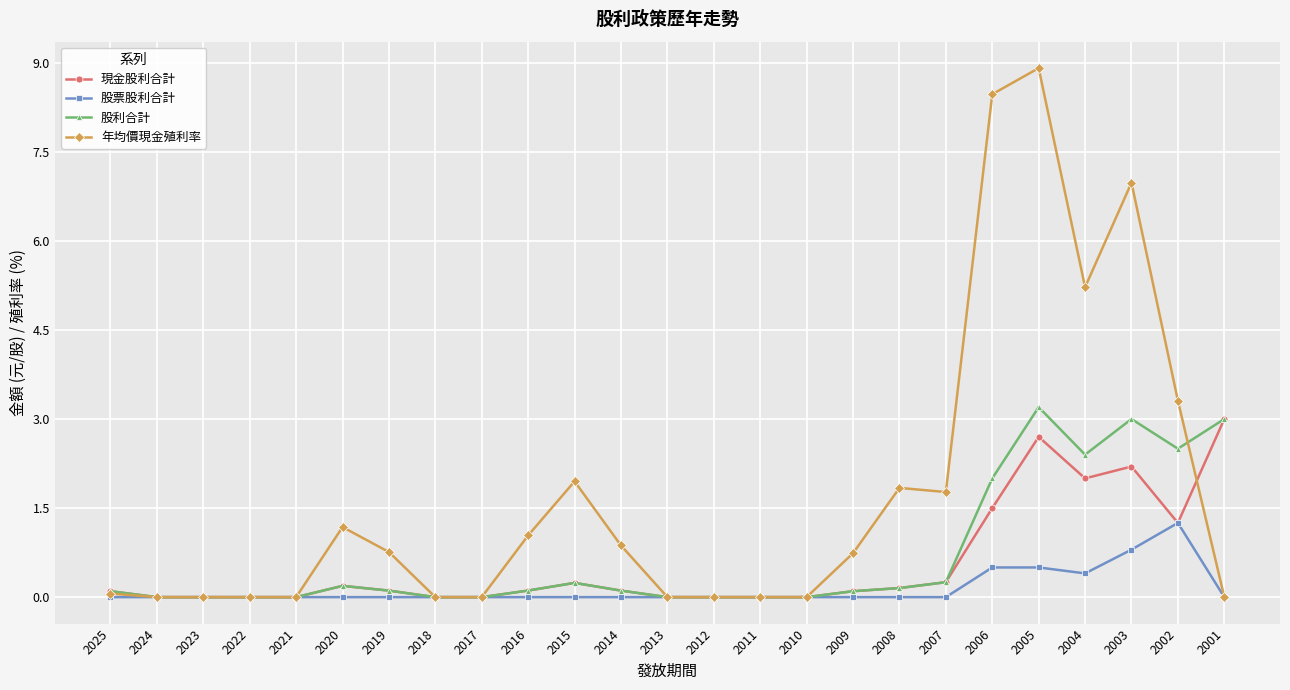

True or false: 年均價現金殖利率 and 股利合計 cross at least once.

True